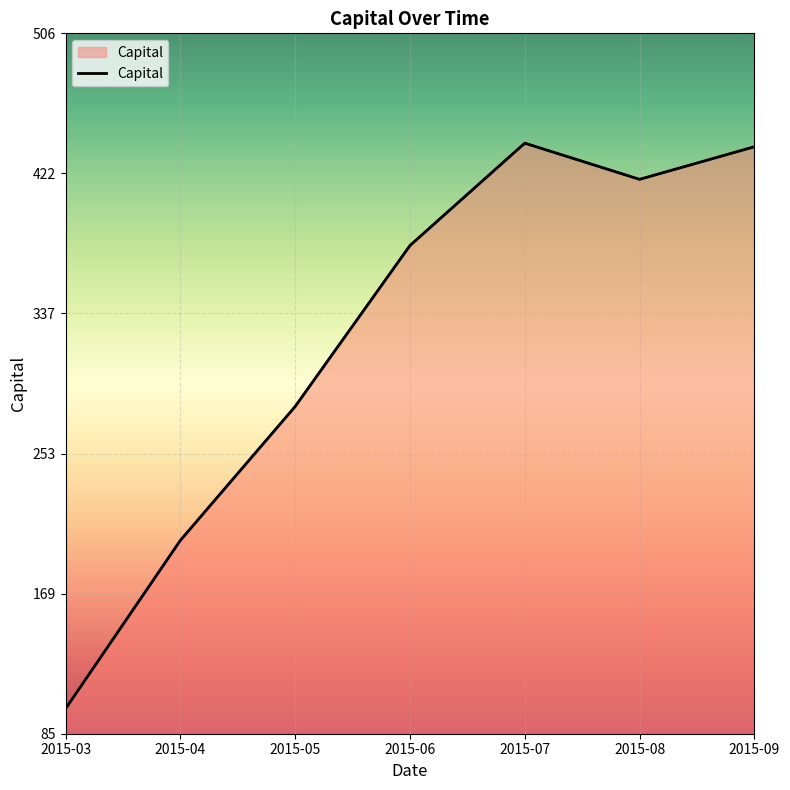

Reading left to right, list all the values displayed in this chart.

2015-03=100.0	2015-04=201.2	2015-05=281.6	2015-06=378.3	2015-07=439.8	2015-08=418.1	2015-09=437.6